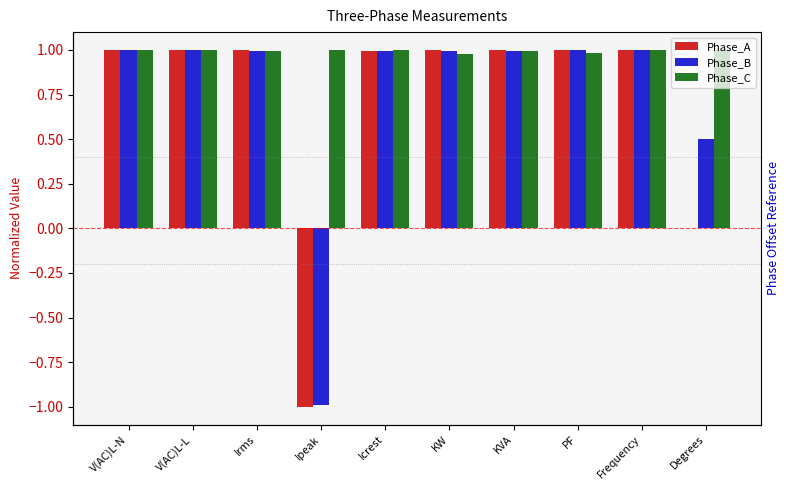

At Degrees, list the series in order from largest to smallest.

Phase_C, Phase_B, Phase_A